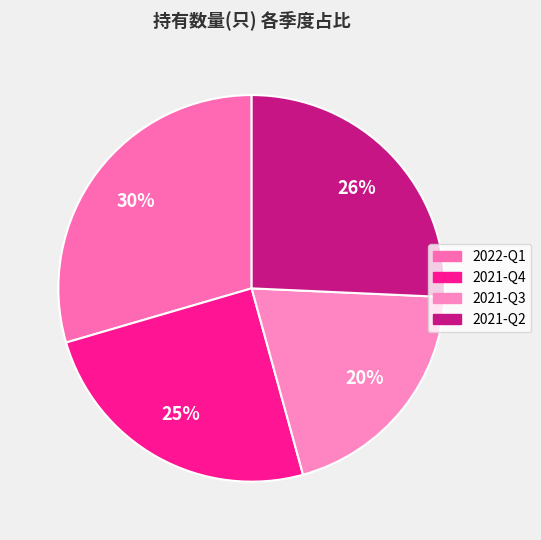

How many slices are in this pie chart?

4